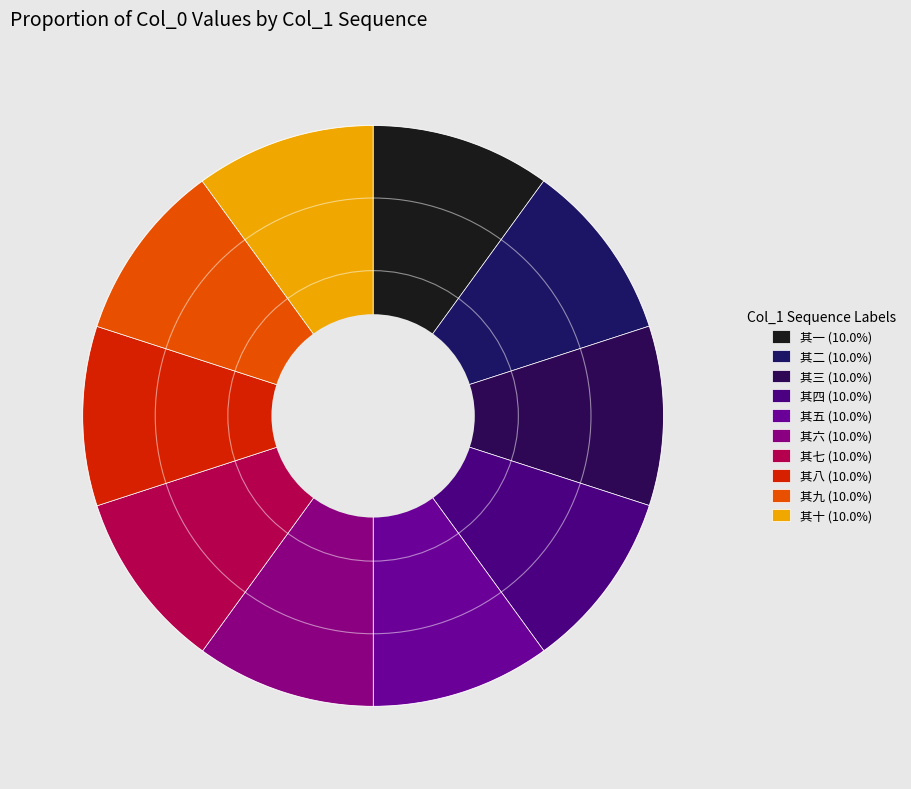

Is it true that 其三 is 10% of the pie?

True